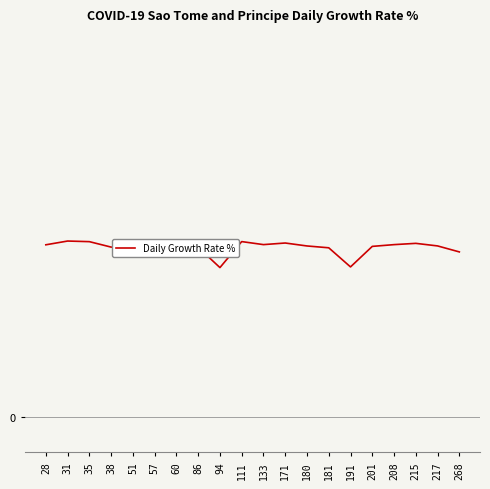

Is it true that the value at 201 is 0.2?

True